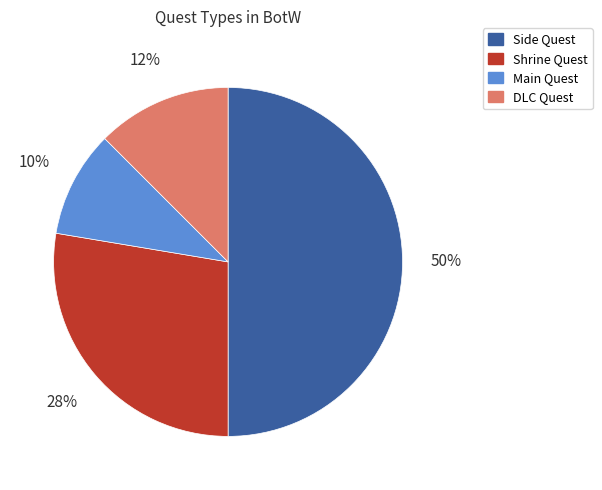

How many segments does this pie chart have?

4